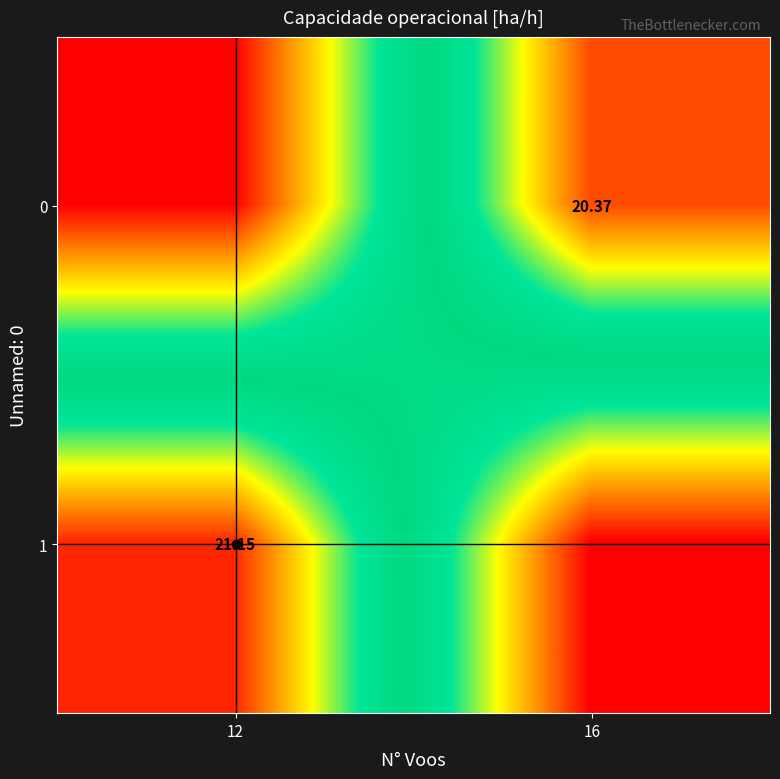

What is the maximum value shown in the chart?

21.1